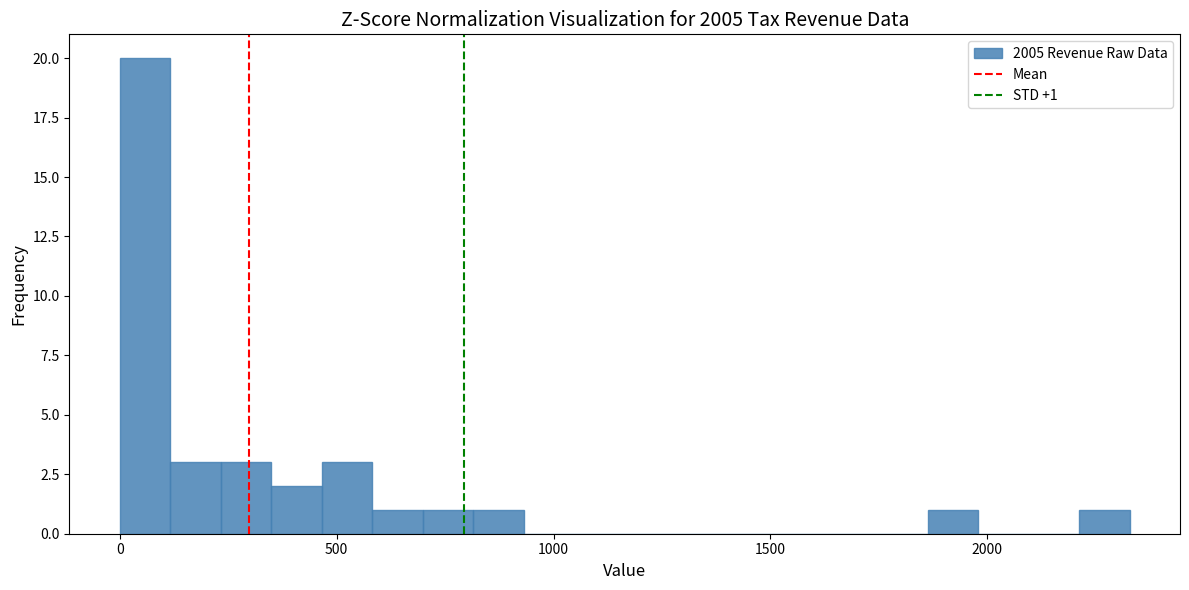

Read against the x-axis, roughly where is the centre of the tallest bar?

50